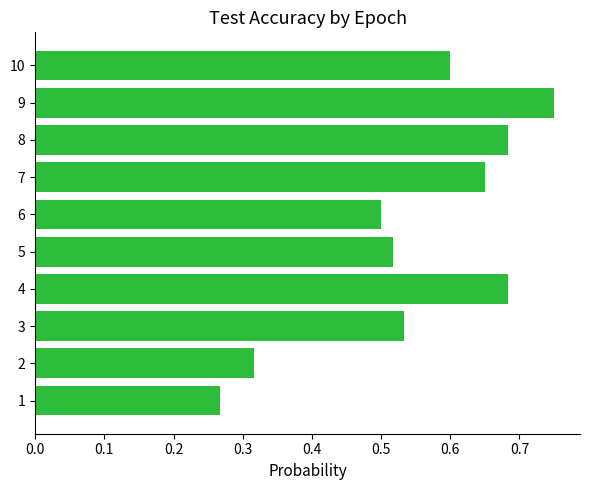

What is the sum of all values?

5.5